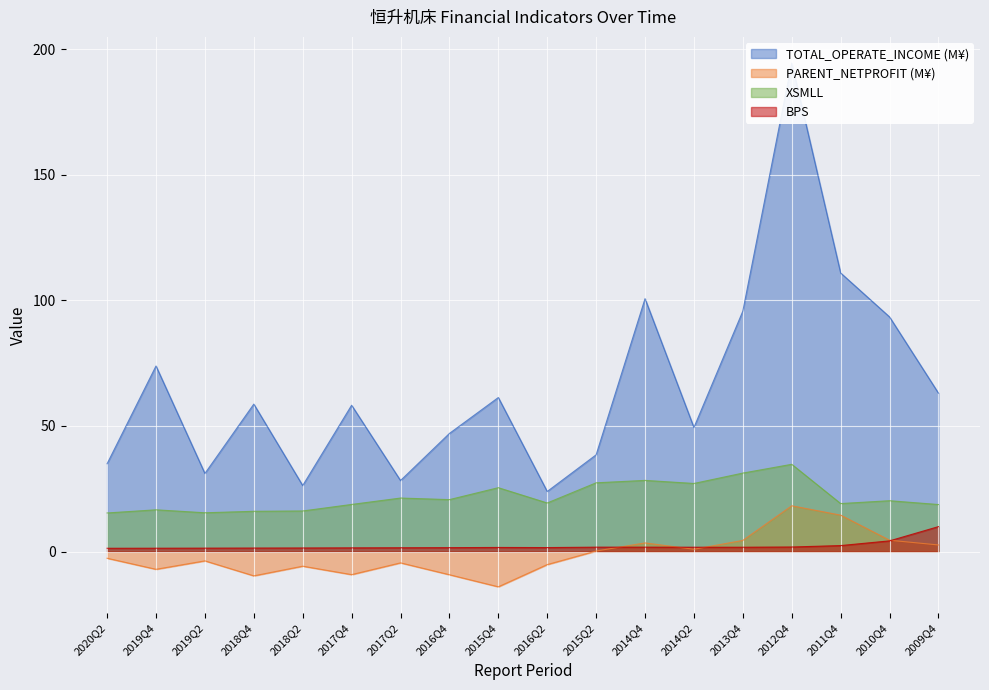

At which label is TOTAL_OPERATE_INCOME closest to 109?

2011Q4